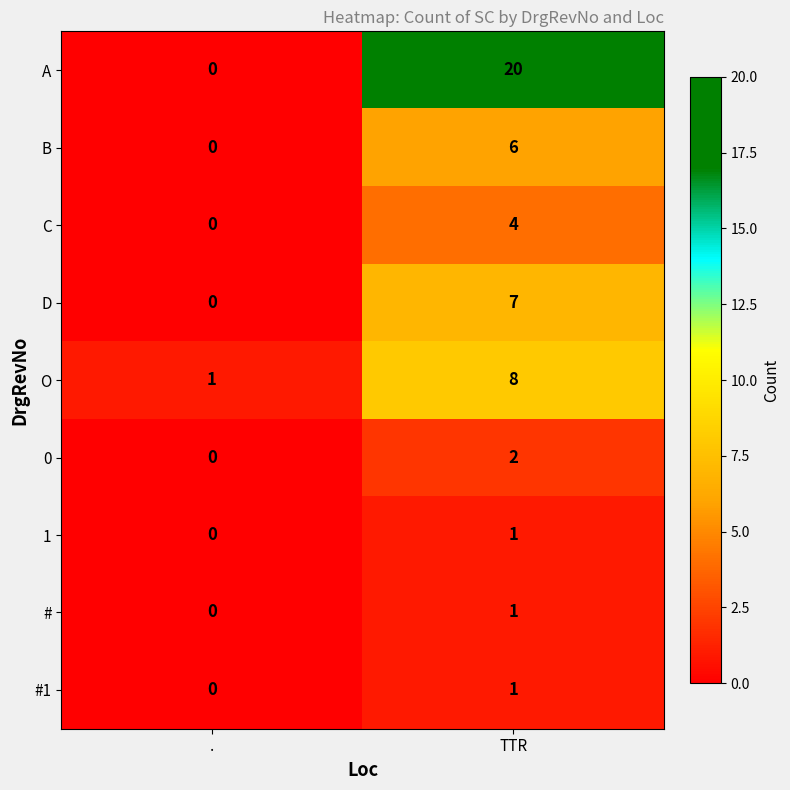

What is the difference between the maximum and minimum values in the B series?

6